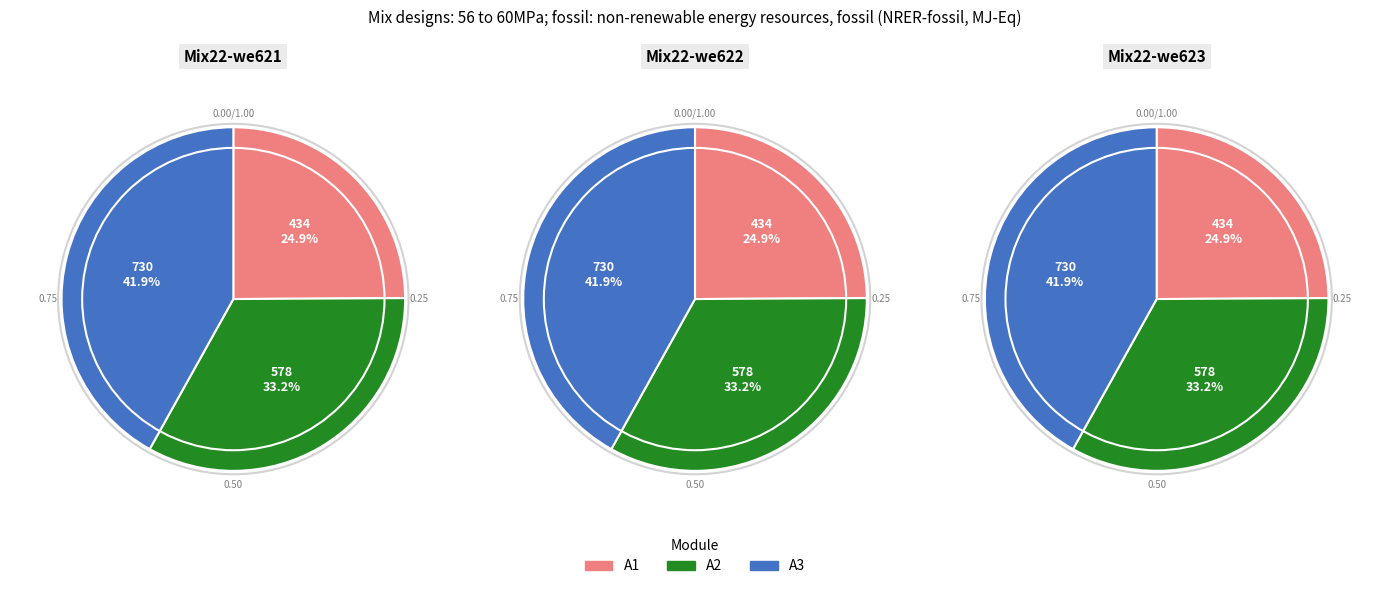

Does any single category account for the majority?

No